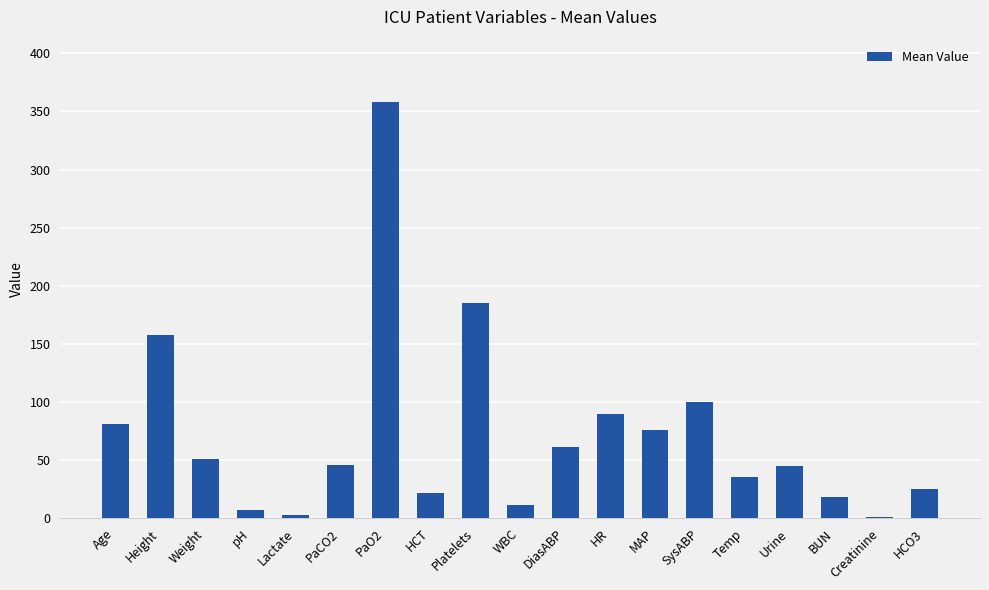

Between pH and SysABP, which is larger?

SysABP